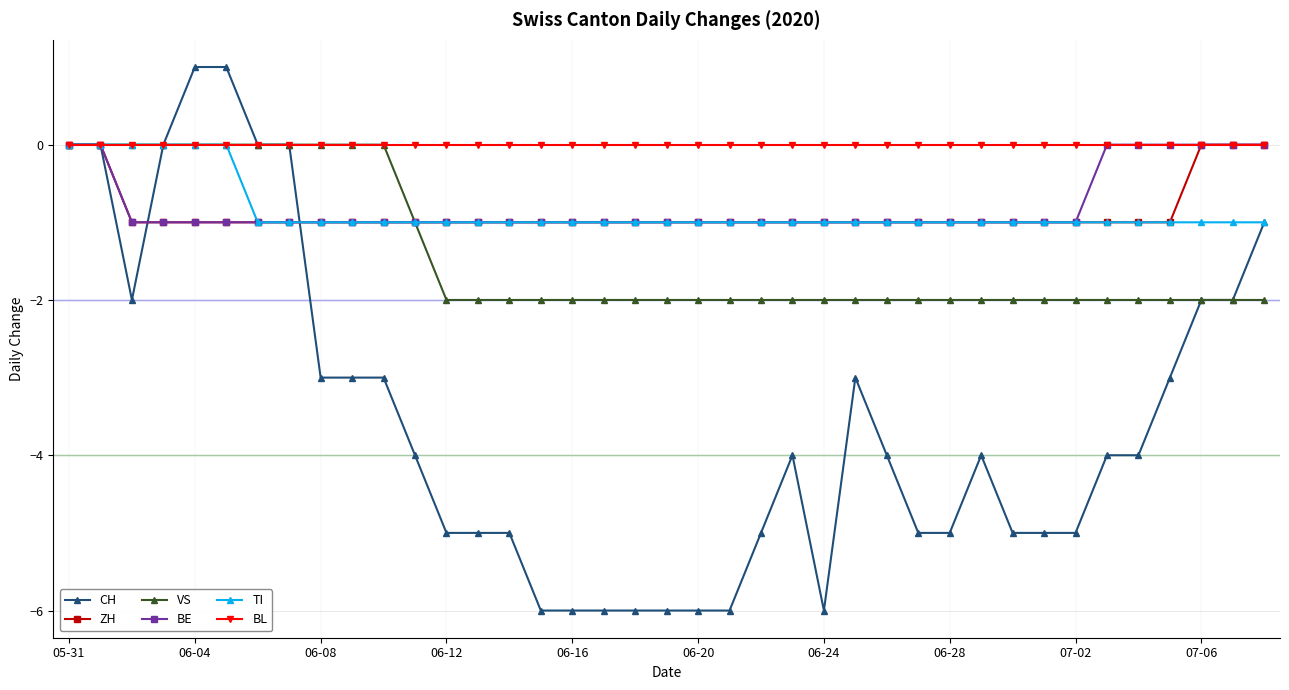

Reading left to right, what are all the values shown in this chart?

CH: 0	0	-2	0	1	1	0	0	-3	-3	-3	-4	-5	-5	-5	-6	-6	-6	-6	-6	-6	-6	-5	-4	-6	-3	-4	-5	-5	-4	-5	-5	-5	-4	-4	-3	-2	-2	-1
ZH: 0	0	-1	-1	-1	-1	-1	-1	-1	-1	-1	-1	-1	-1	-1	-1	-1	-1	-1	-1	-1	-1	-1	-1	-1	-1	-1	-1	-1	-1	-1	-1	-1	-1	-1	-1	0	0	0
VS: 0	0	0	0	0	0	0	0	0	0	0	-1	-2	-2	-2	-2	-2	-2	-2	-2	-2	-2	-2	-2	-2	-2	-2	-2	-2	-2	-2	-2	-2	-2	-2	-2	-2	-2	-2
BE: 0	0	-1	-1	-1	-1	-1	-1	-1	-1	-1	-1	-1	-1	-1	-1	-1	-1	-1	-1	-1	-1	-1	-1	-1	-1	-1	-1	-1	-1	-1	-1	-1	0	0	0	0	0	0
TI: 0	0	0	0	0	0	-1	-1	-1	-1	-1	-1	-1	-1	-1	-1	-1	-1	-1	-1	-1	-1	-1	-1	-1	-1	-1	-1	-1	-1	-1	-1	-1	-1	-1	-1	-1	-1	-1
BL: 0	0	0	0	0	0	0	0	0	0	0	0	0	0	0	0	0	0	0	0	0	0	0	0	0	0	0	0	0	0	0	0	0	0	0	0	0	0	0